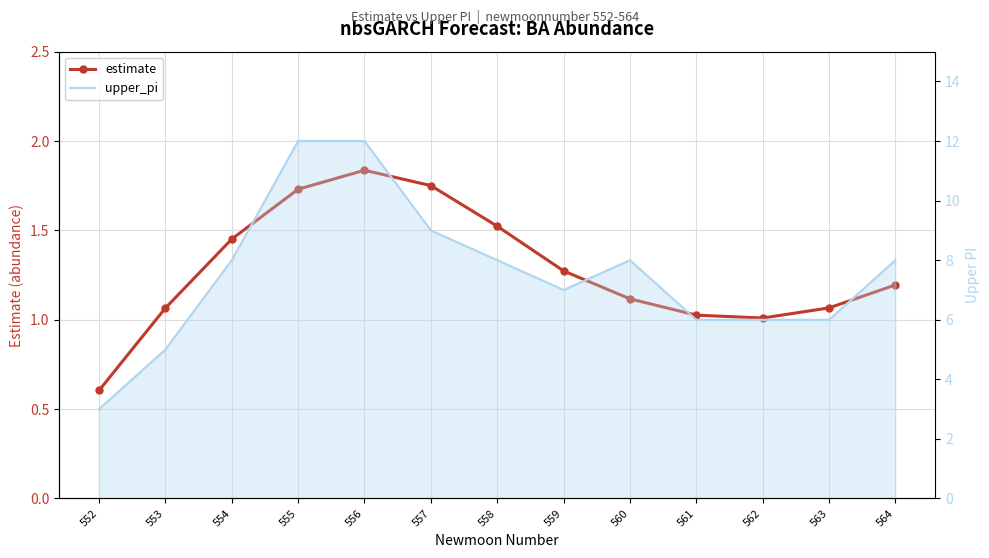

What is the difference between the estimate values at 560 and 559?

0.2